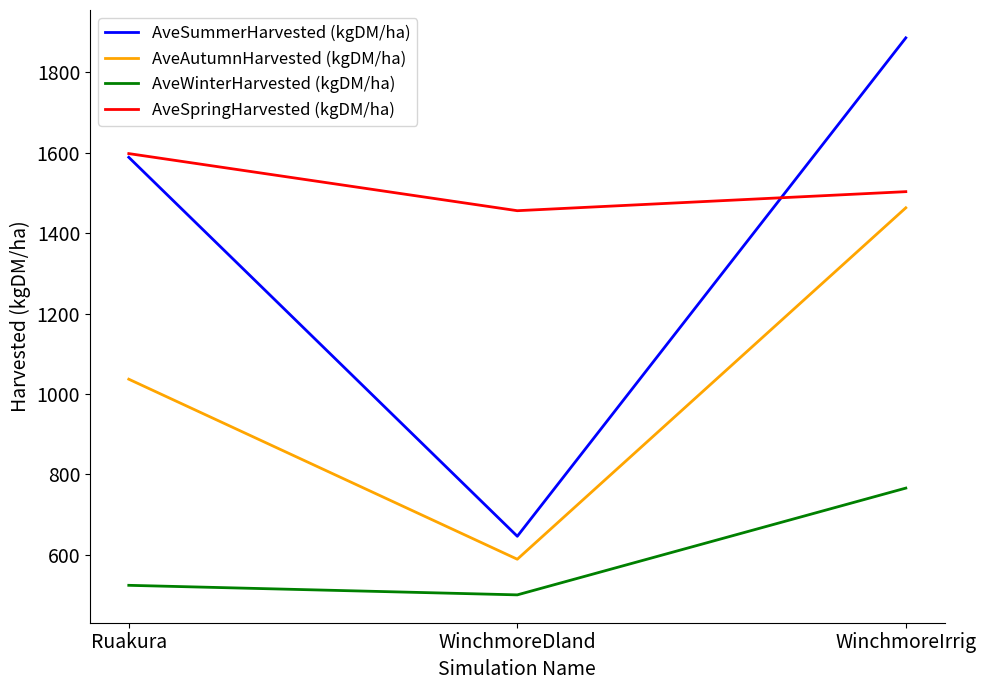

Where is AveSummerHarvested (kgDM/ha) nearest to the value 1265?

Ruakura